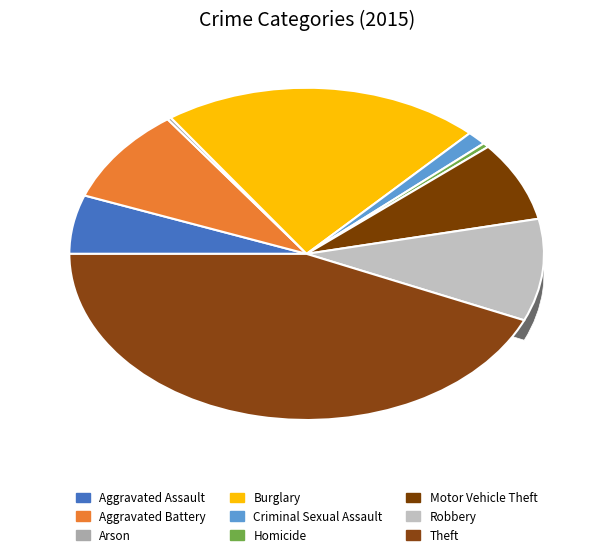

Is there any slice that represents more than half of the pie?

No